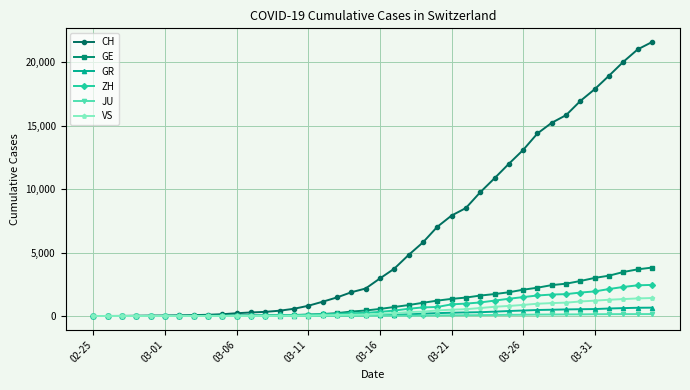

Which series has the largest total across all categories?

CH